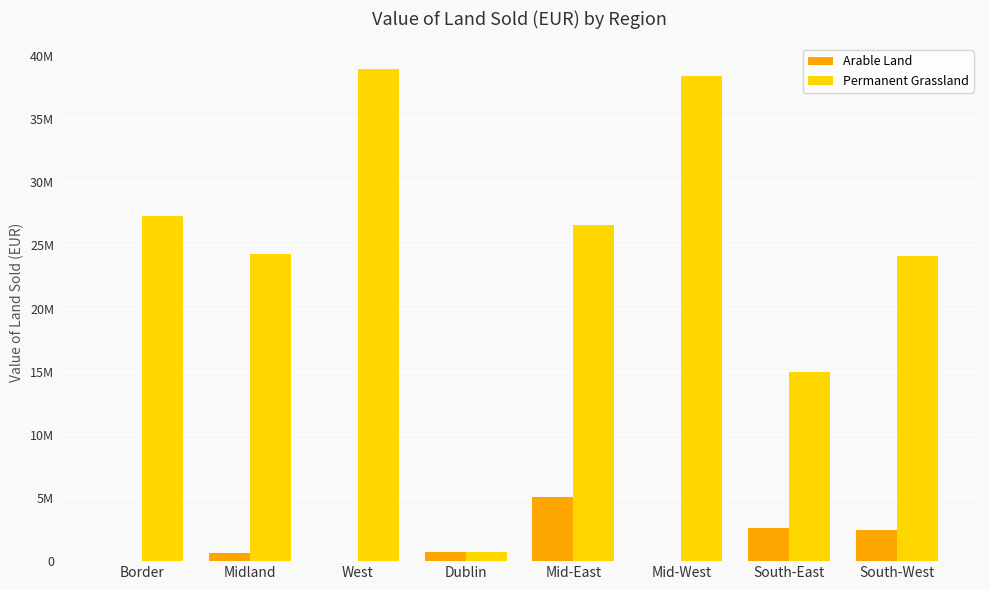

What is the label of the 7th bar from the left?

South-East